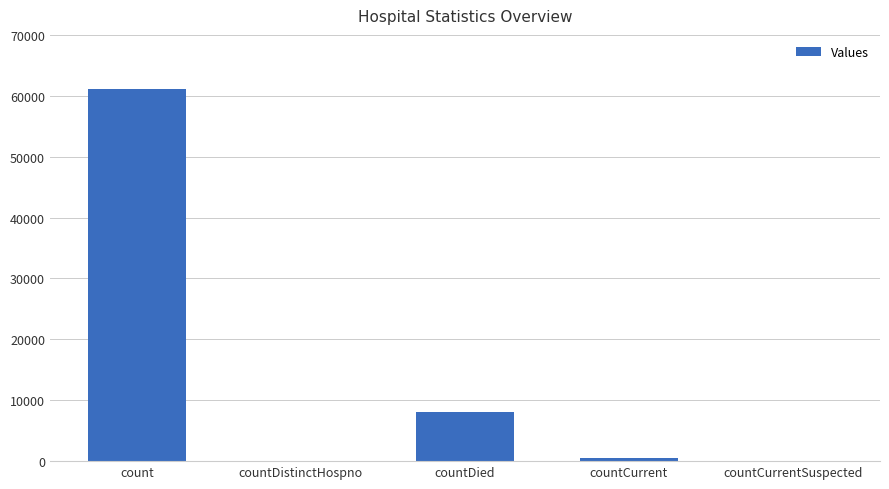

Where is the data nearest to the value 30548?

countDied